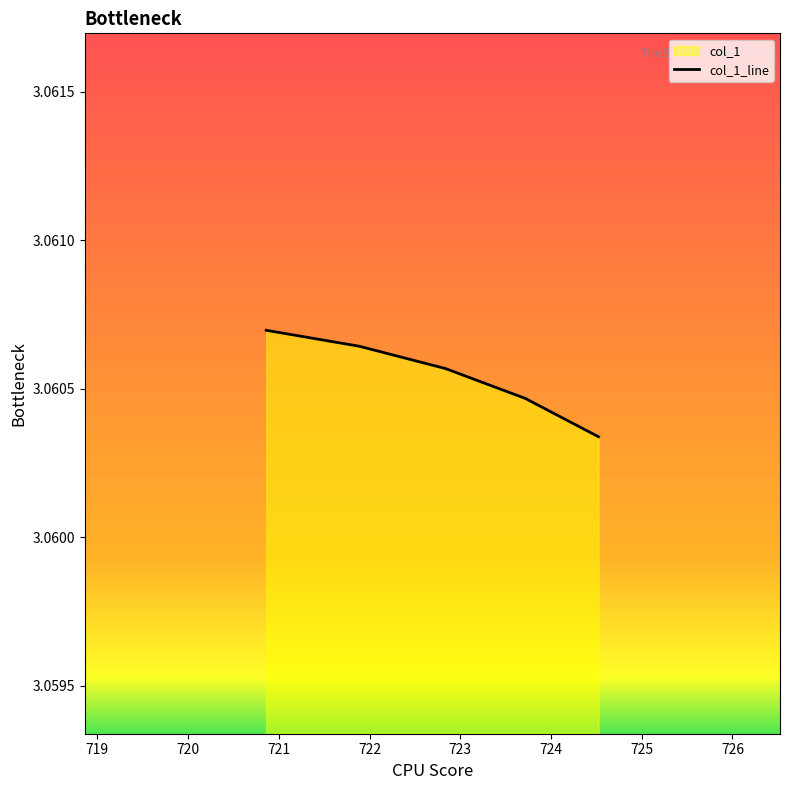

Does the chart have visible grid lines?

No